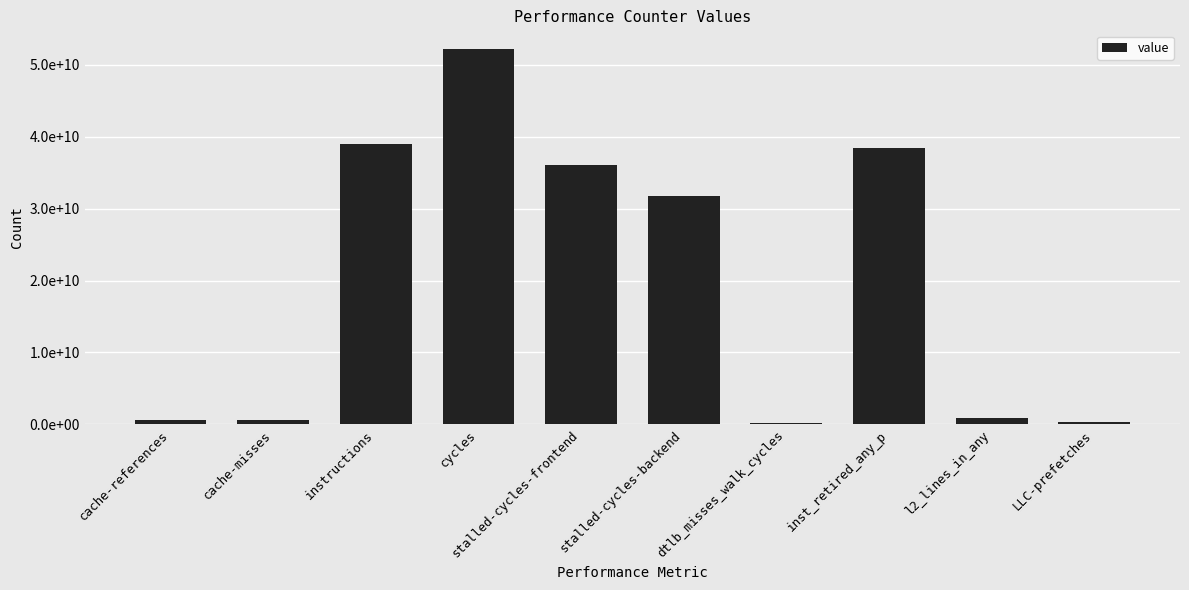

Reading left to right, extract all data points from this chart.

626692999	581187110	38964027678	52186055883	36026338432	31719034113	263758625	38398390252	934009005	303369458